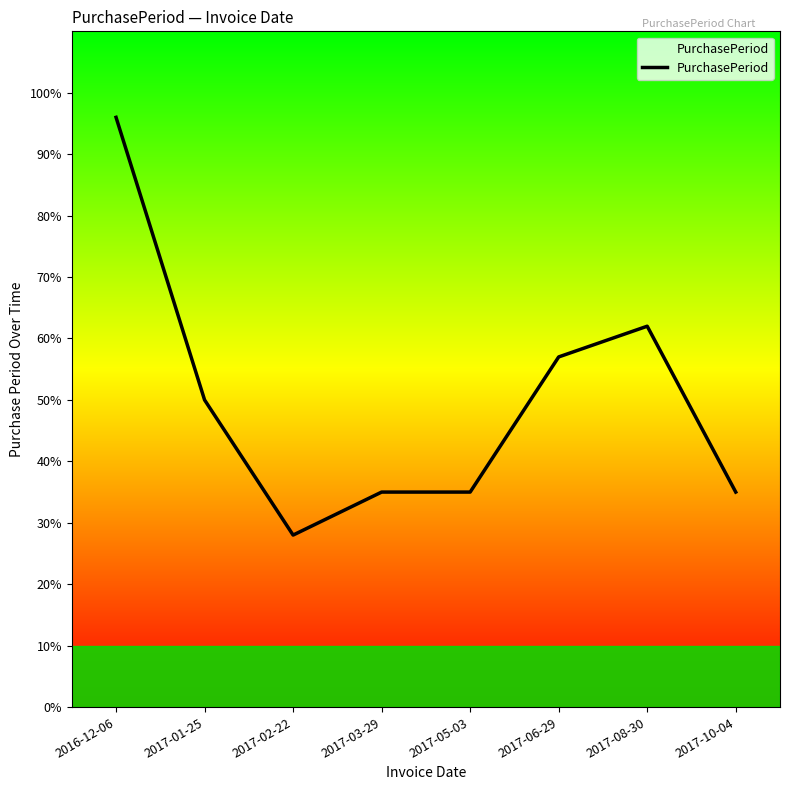

Reading left to right, list all the values displayed in this chart.

96	50	28	35	35	57	62	35